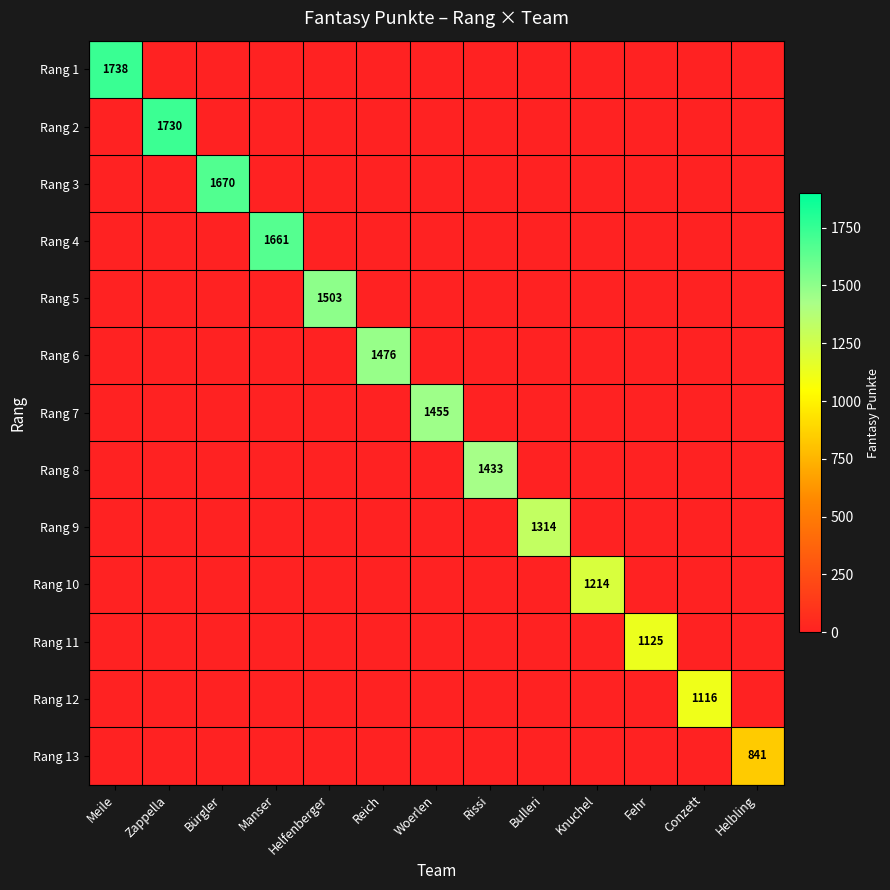

How many series are shown in this chart?

13